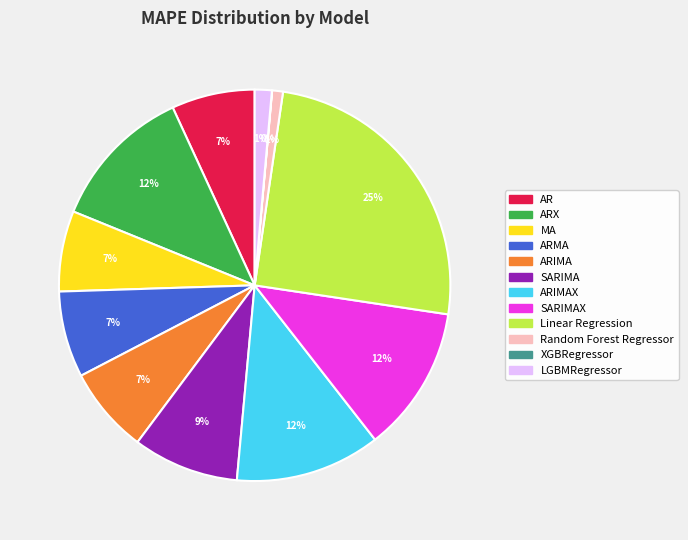

Which has a higher value, SARIMAX or Linear Regression?

Linear Regression